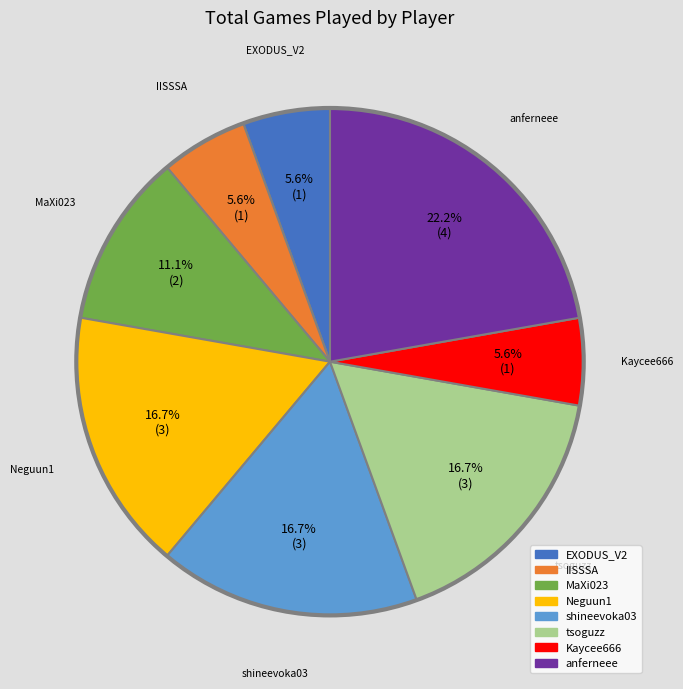

What is the largest slice in the pie chart?

anferneee